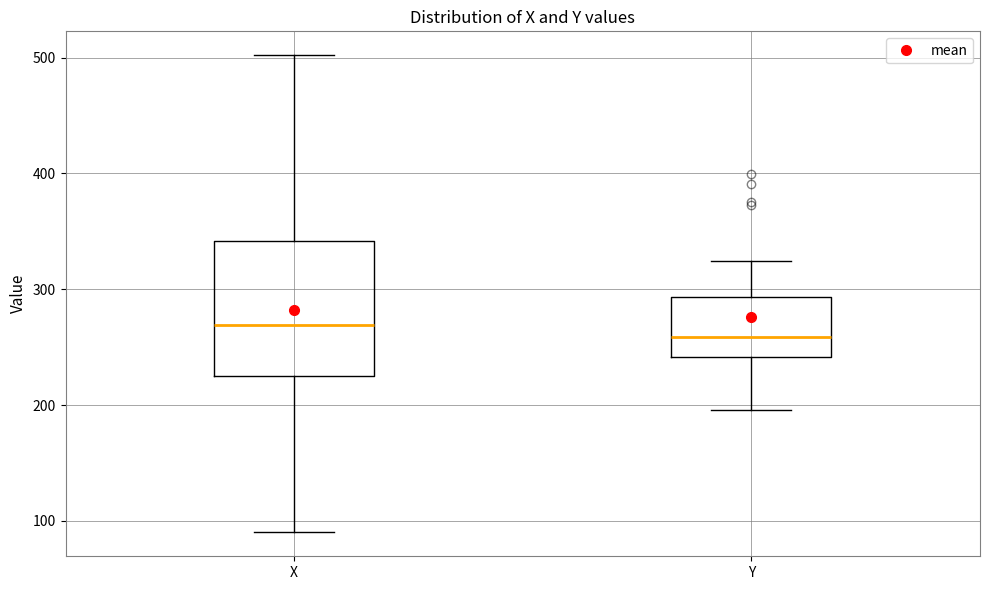

Which box is the tallest, from its lower edge to its upper edge?

X